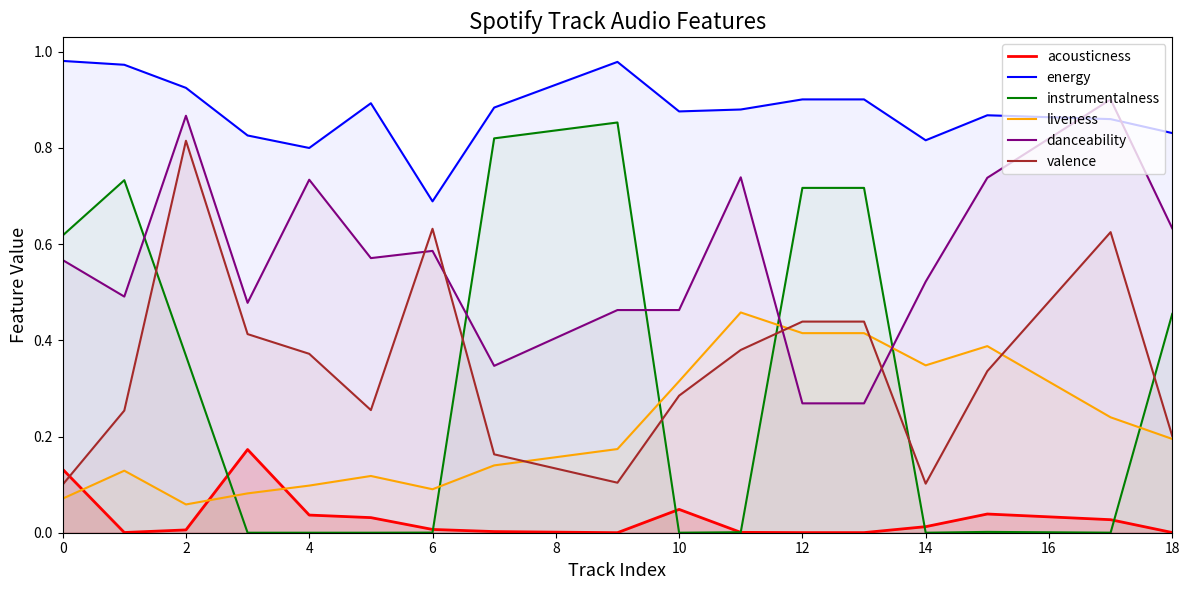

What is the total value across all series at 10?

2.0